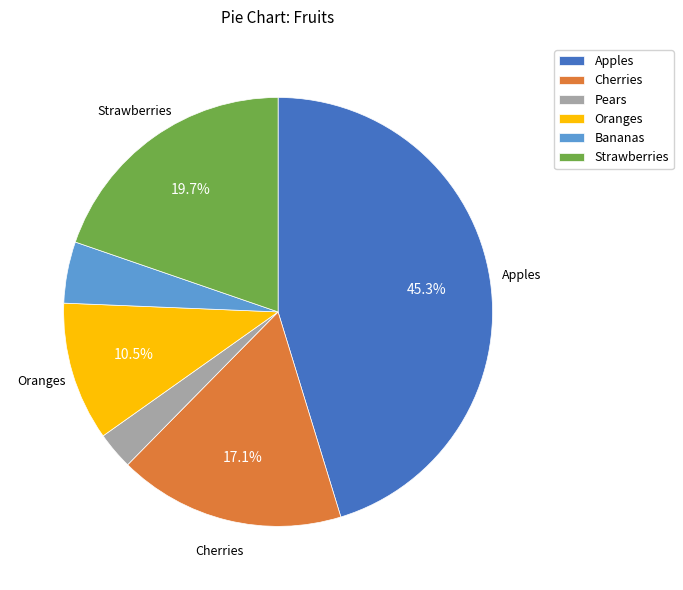

To the nearest percent, what is the difference between the Pears and Strawberries slice percentages?

17%